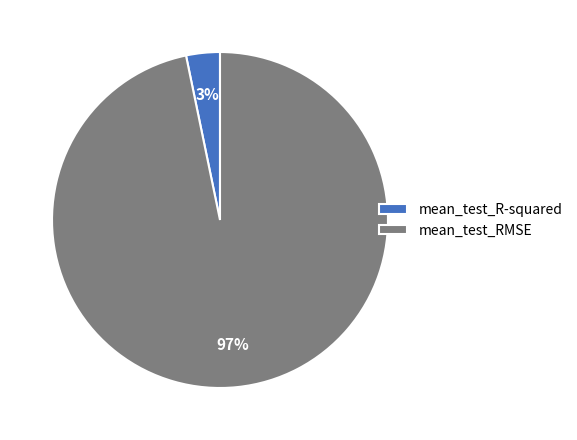

True or false: mean_test_R-squared accounts for 3% of the total.

True